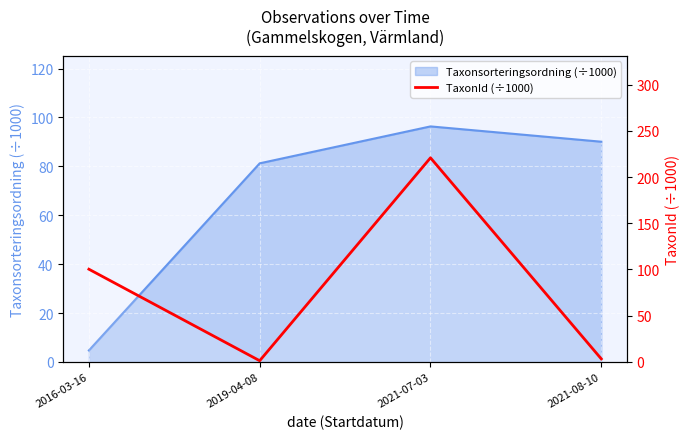

What is the label of the 3rd point from the left?

2021-07-03